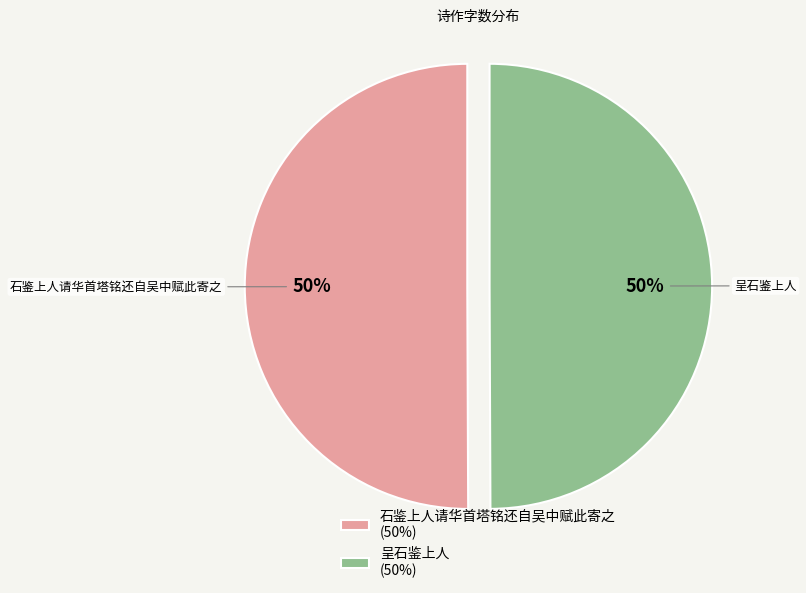

How many slices are in this pie chart?

2